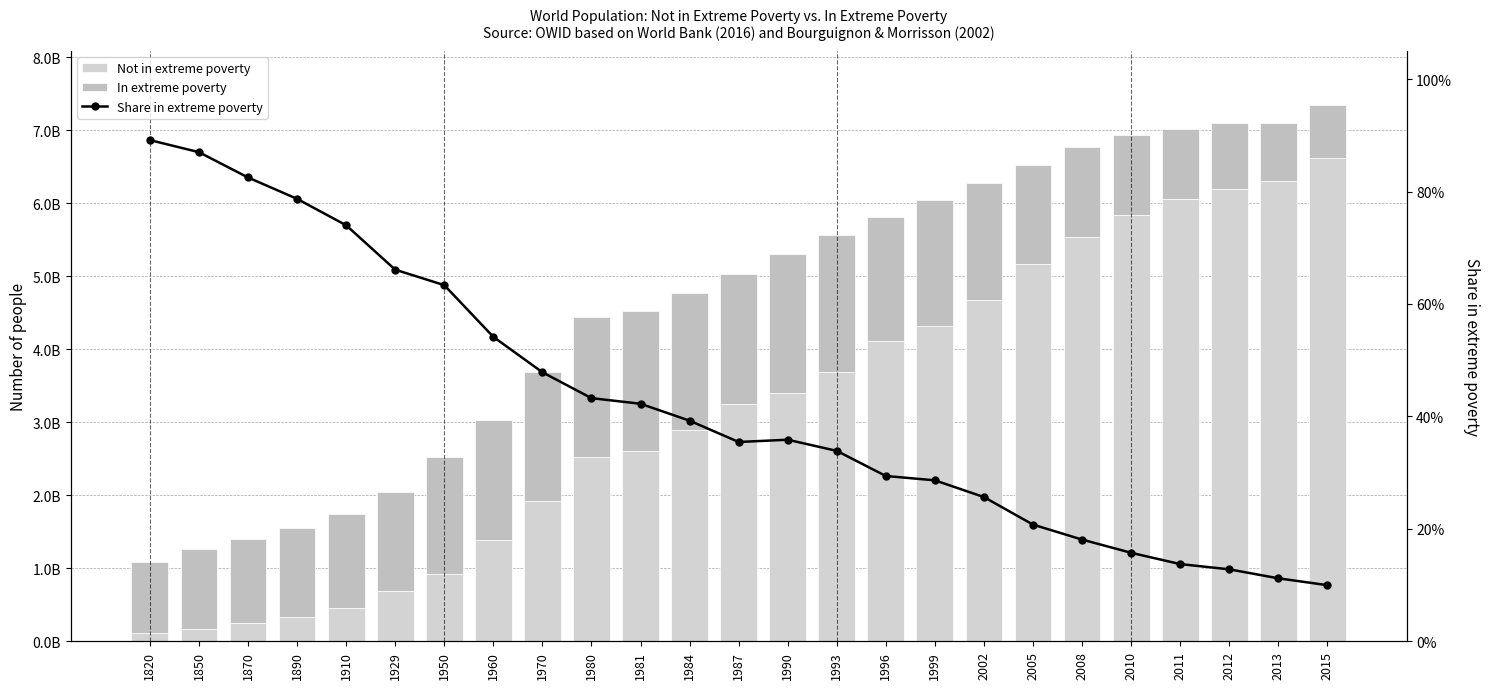

How many groups of bars are there?

25